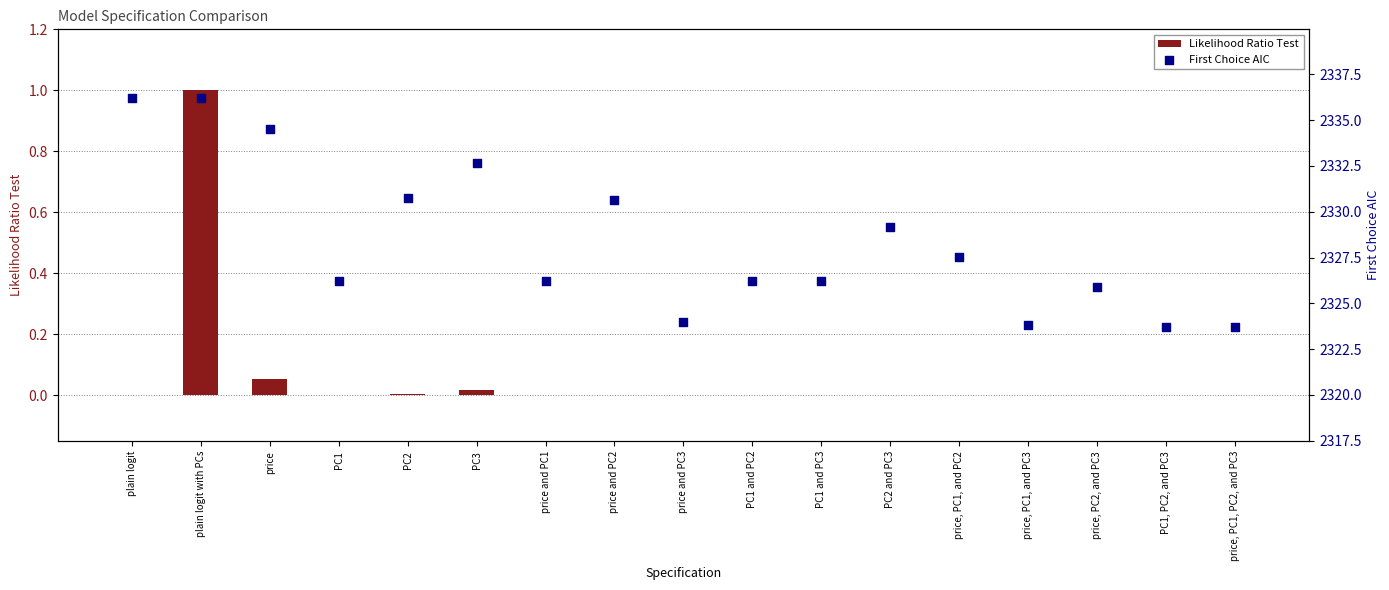

Which series reaches the minimum Y coordinate?

Likelihood Ratio Test